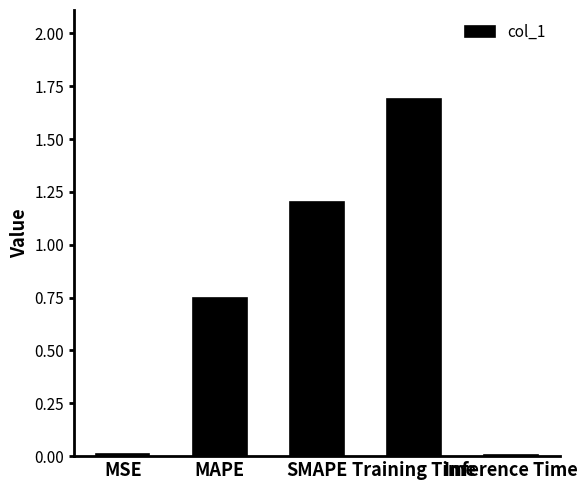

True or false: the data shows 0.0 at Inference Time.

True